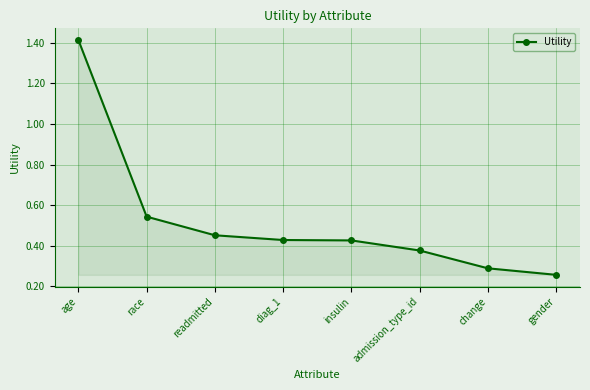

The value at race is 0.8. True or false?

False